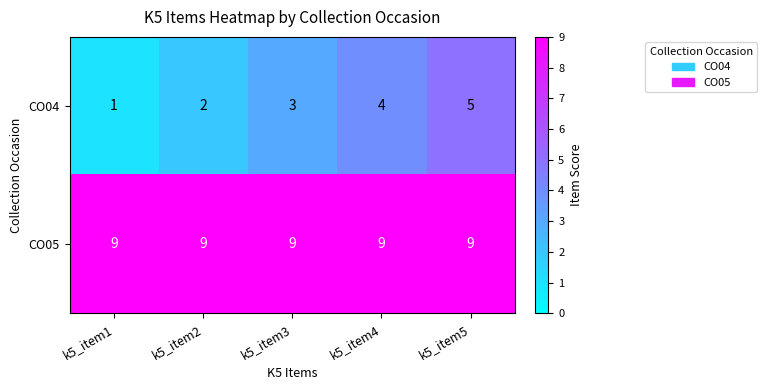

The value of CO04 at k5_item5 is 5. True or false?

True